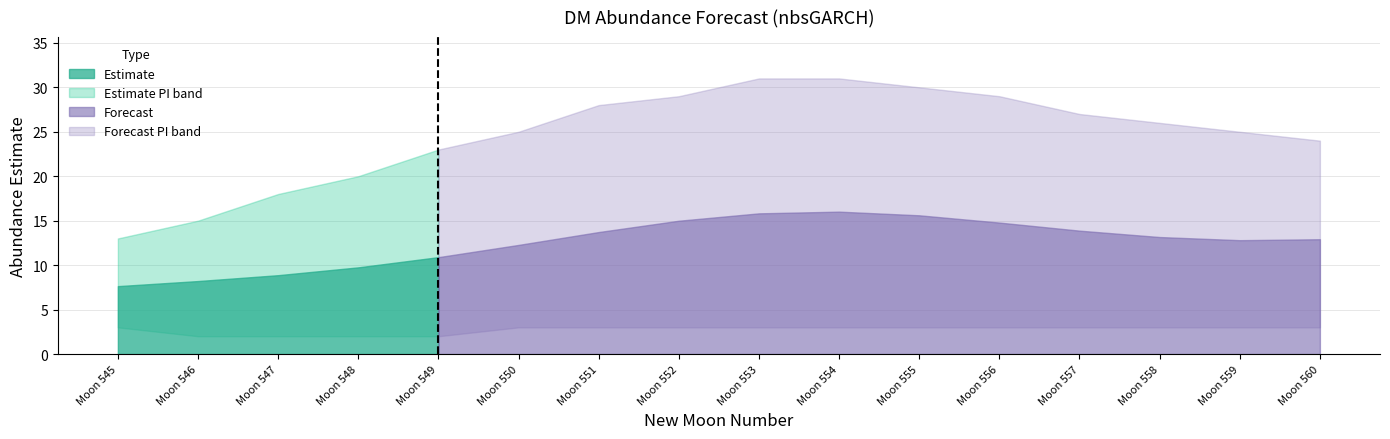

How many lines are shown in the chart?

1